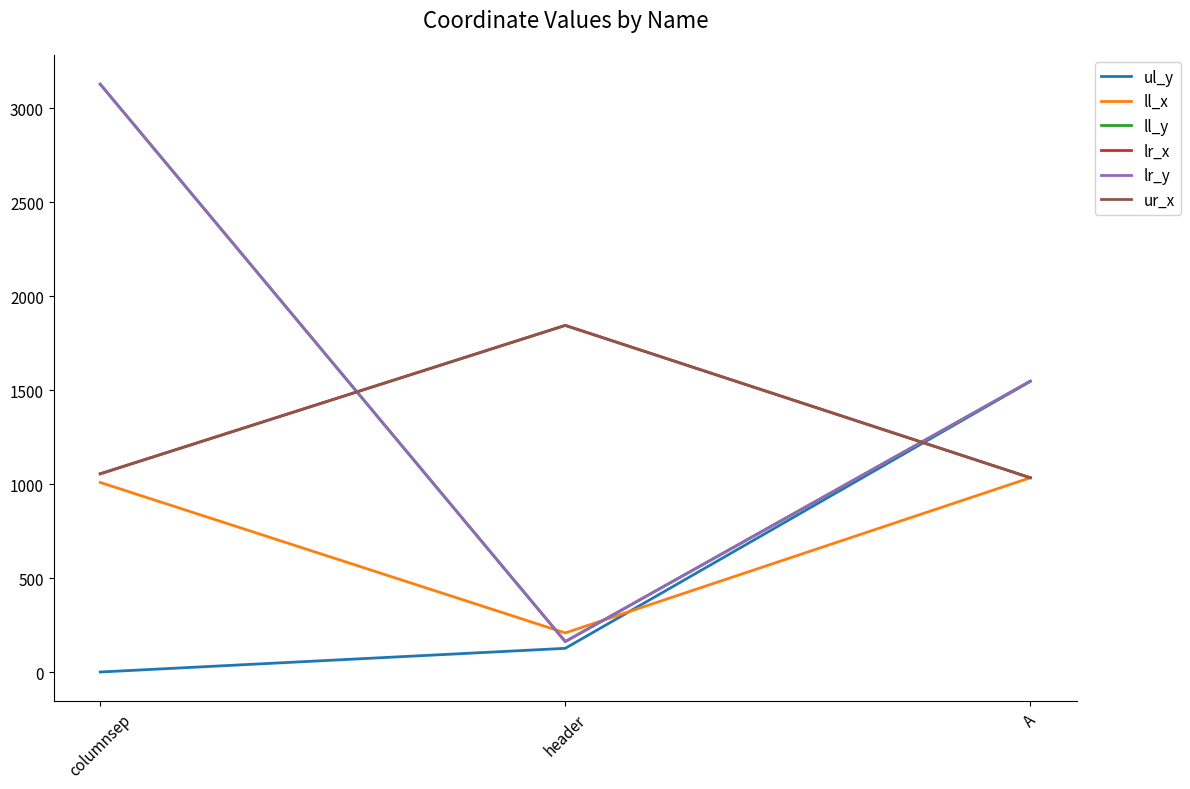

Is this an area chart (filled region under the line)?

No